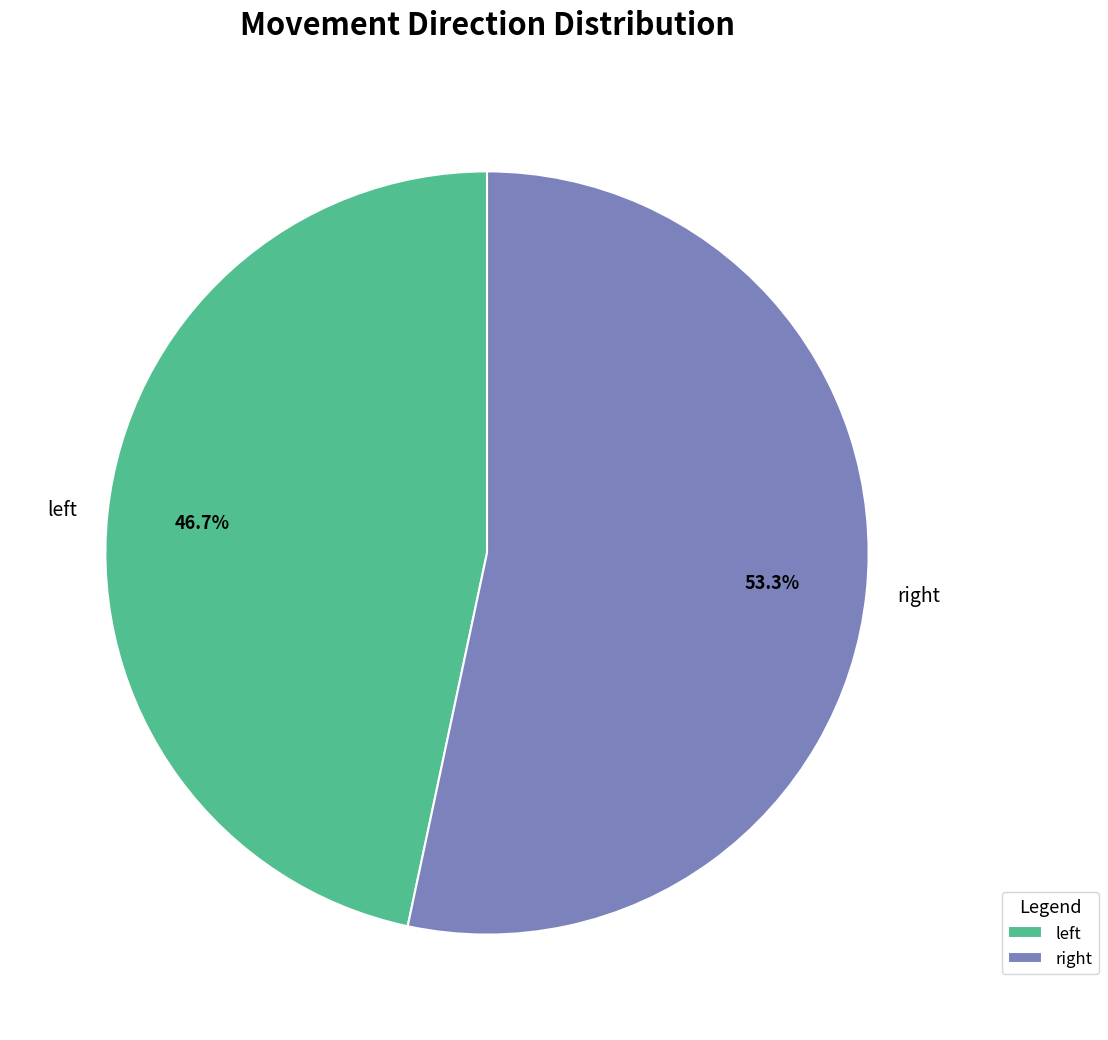

What is the majority slice?

right